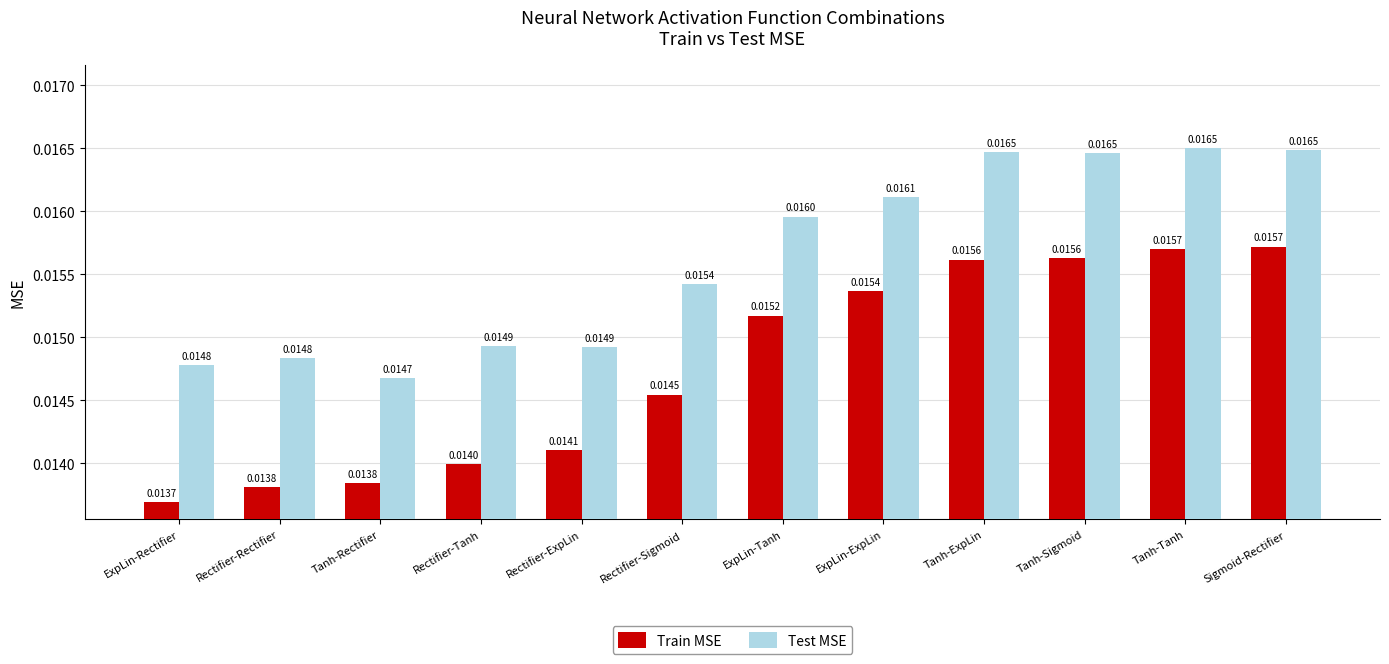

List the series in order of their overall mean, lowest first.

Train MSE, Test MSE